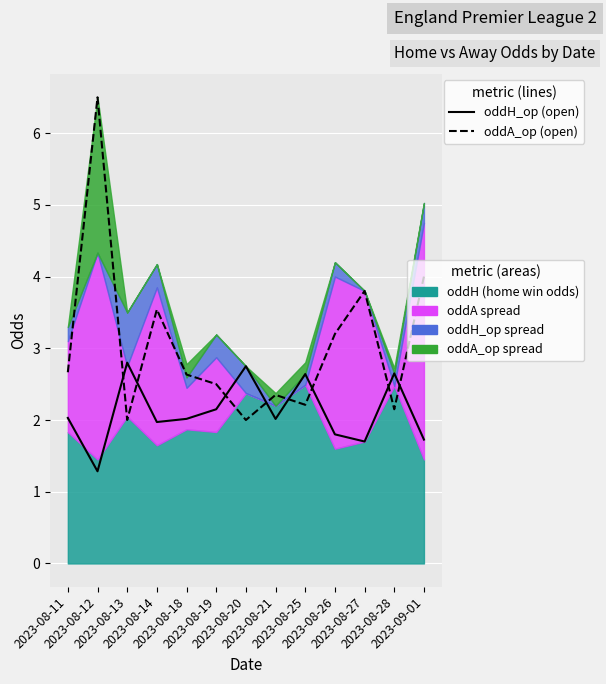

Which series has the largest total across all categories?

oddA_op (line)